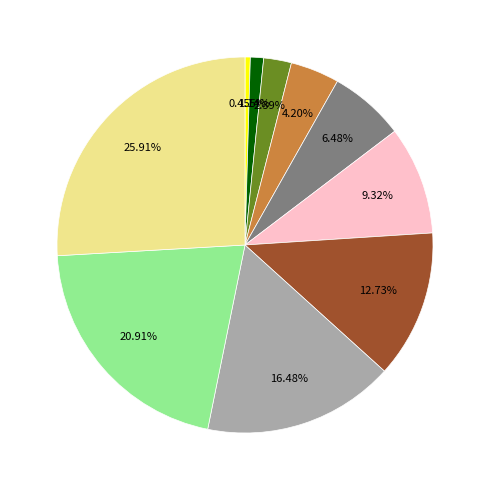

How many segments does this pie chart have?

10